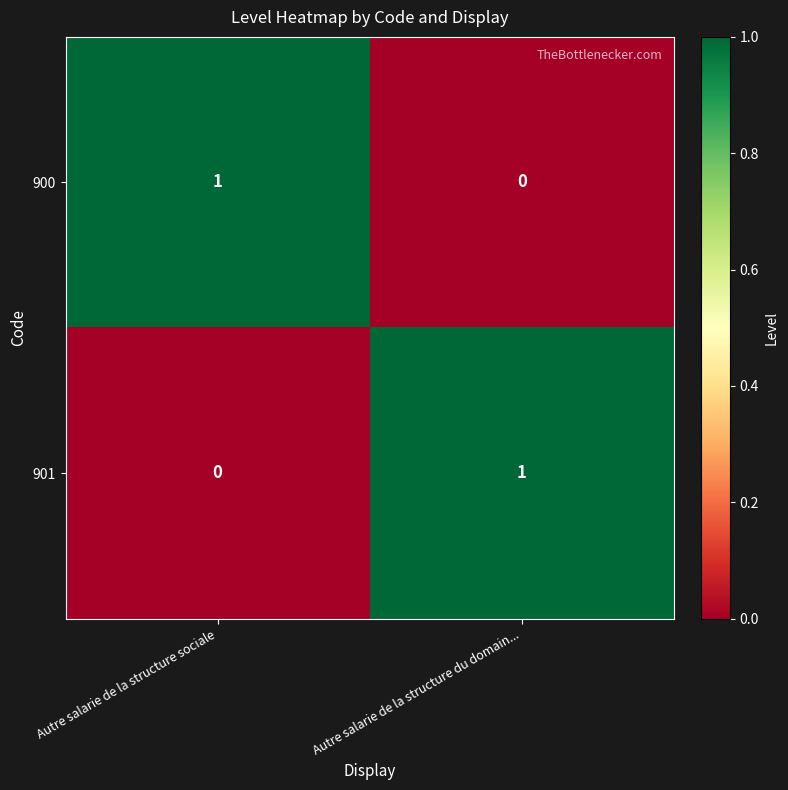

Is it true that 900 equals 1 at Autre salarie de la structure du domain...?

False